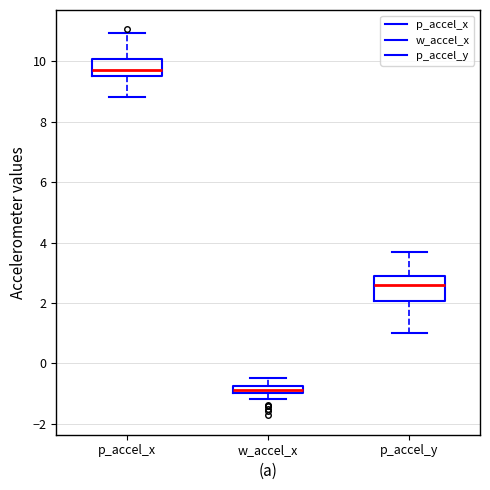

Where is the upper edge of the box for w_accel_x on the y-axis? The values are not printed on the chart, so give them approximately, as read against the axis.

-0.8